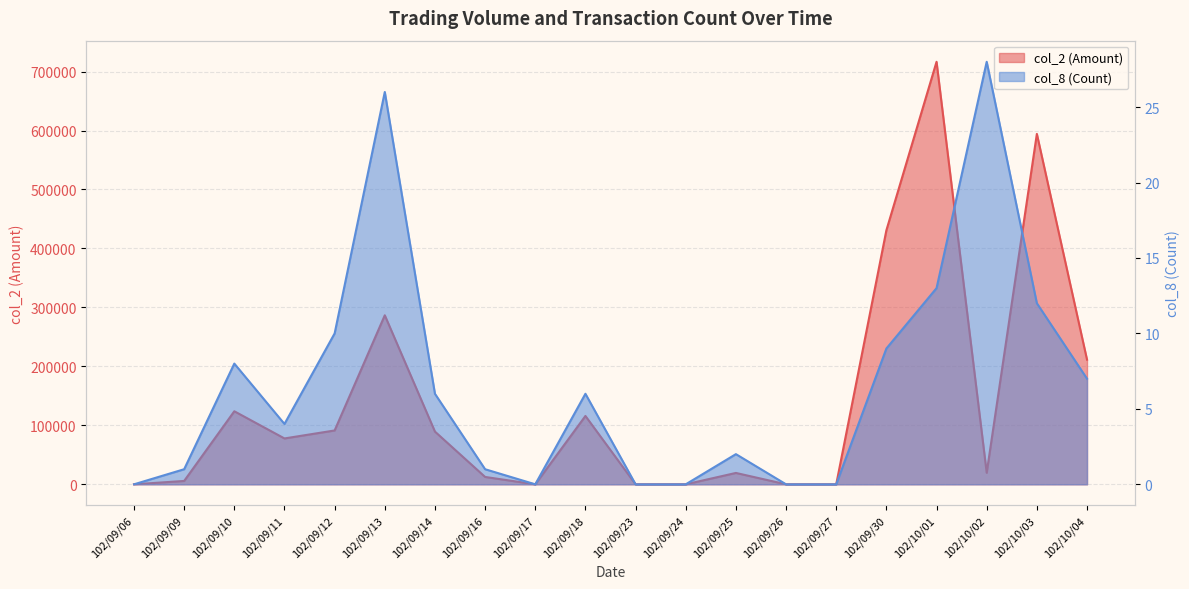

Which series has the widest spread of values?

col_2 (Amount)